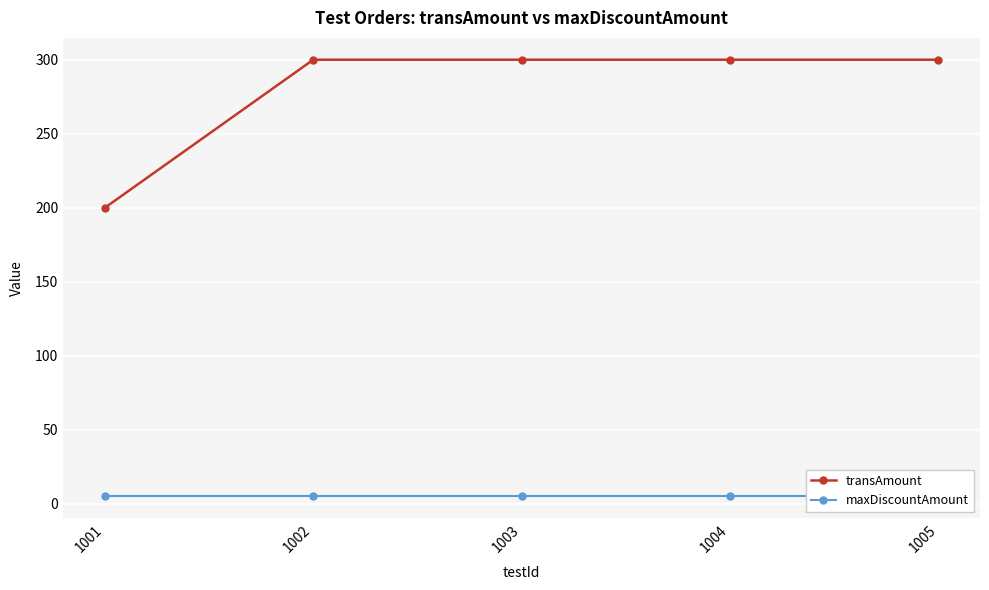

What is the average value of the transAmount series?

280